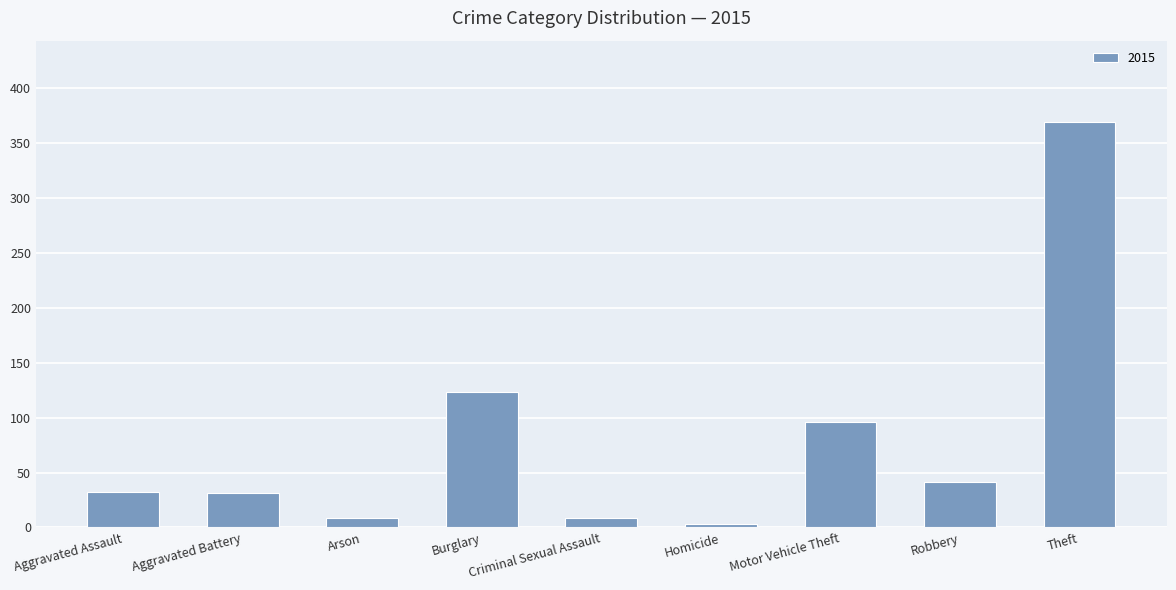

Where is the data nearest to the value 186?

Burglary